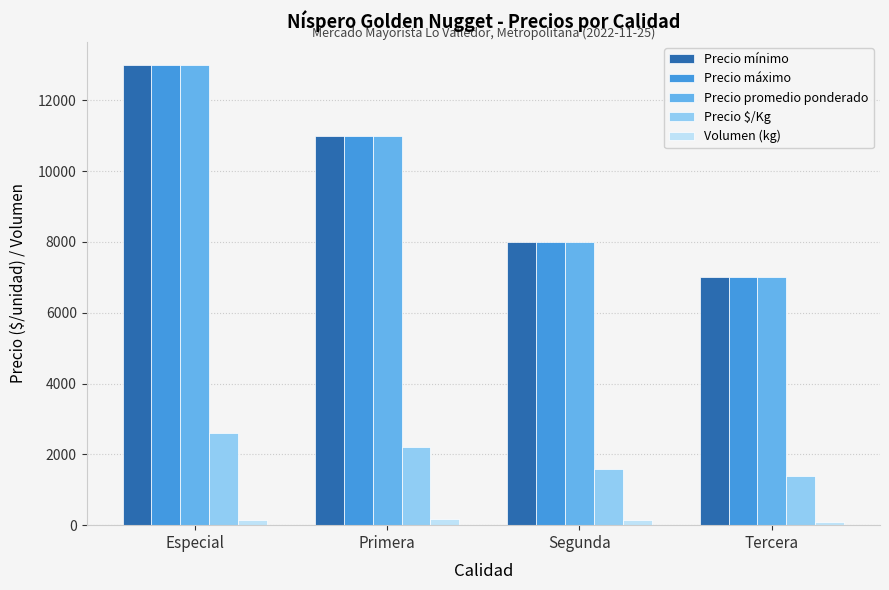

The Precio $/Kg series shows 445 at Primera. True or false?

False